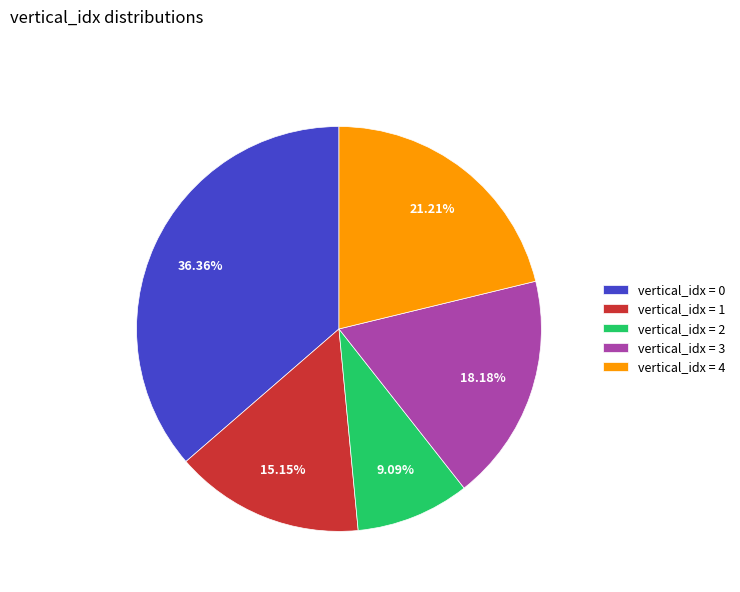

Between vertical_idx = 2 and vertical_idx = 4, which is larger?

vertical_idx = 4